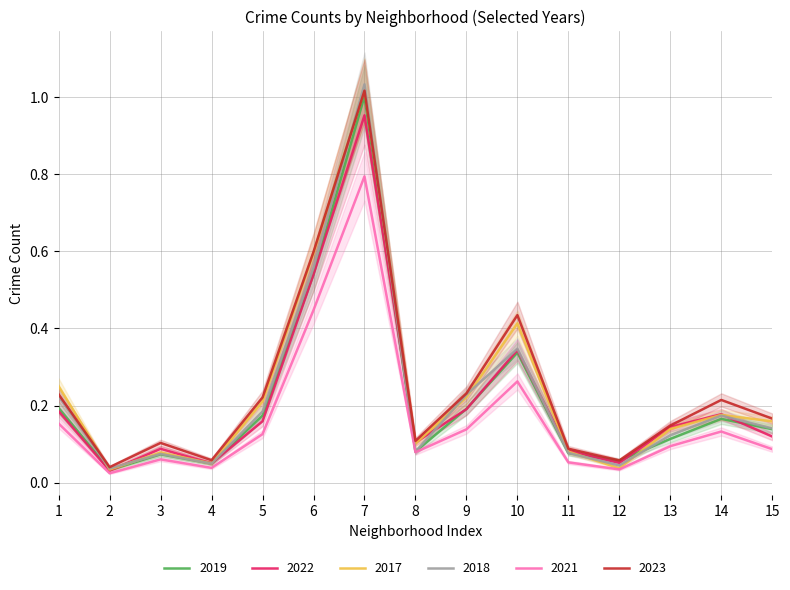

Reading left to right, list all the values displayed in this chart.

2019: 0.2	0.0	0.1	0.0	0.2	0.5	1.0	0.1	0.2	0.3	0.1	0.1	0.1	0.2	0.1
2022: 0.2	0.0	0.1	0.1	0.2	0.5	1.0	0.1	0.2	0.3	0.1	0.1	0.1	0.2	0.1
2017: 0.3	0.0	0.1	0.1	0.2	0.6	1.0	0.1	0.2	0.4	0.1	0.0	0.1	0.2	0.2
2018: 0.2	0.0	0.1	0.0	0.2	0.6	1.0	0.1	0.2	0.3	0.1	0.0	0.1	0.2	0.1
2021: 0.2	0.0	0.1	0.0	0.1	0.4	0.8	0.1	0.1	0.3	0.1	0.0	0.1	0.1	0.1
2023: 0.2	0.0	0.1	0.1	0.2	0.6	1.0	0.1	0.2	0.4	0.1	0.1	0.1	0.2	0.2